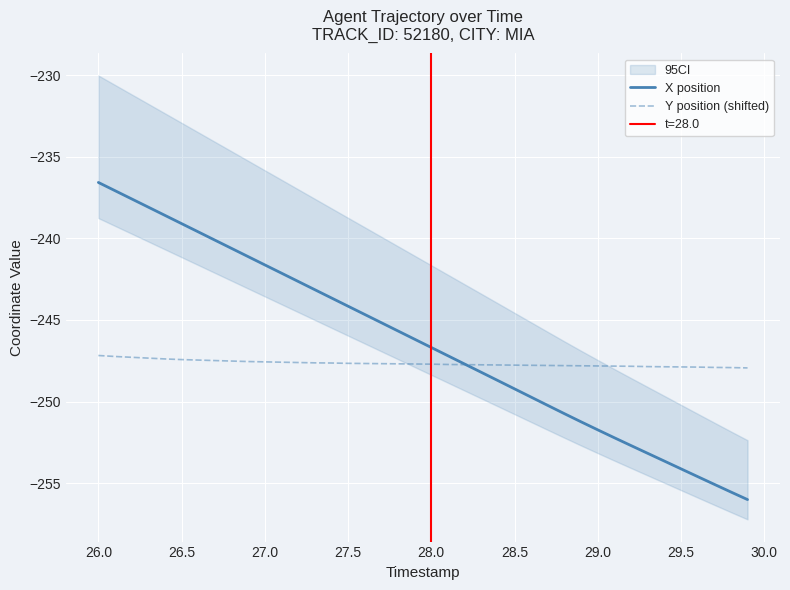

What is the minimum value for X position?

-256.0